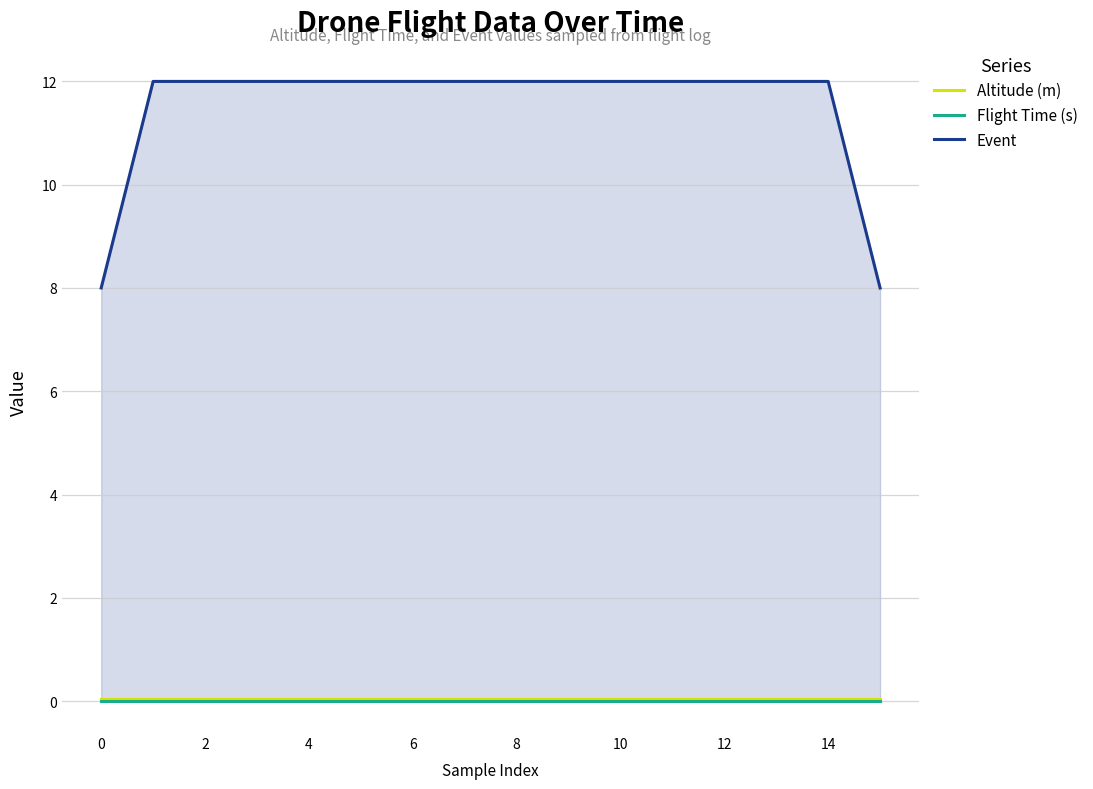

Which series has the largest total across all categories?

Event